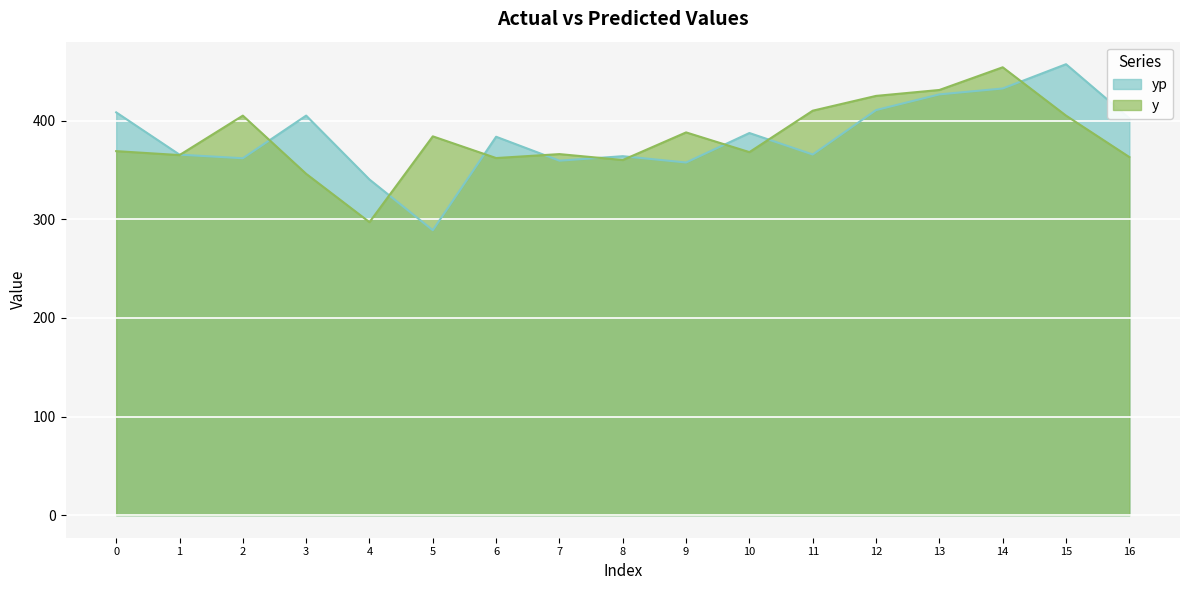

True or false: y has more than 2 points higher than both neighbors.

True